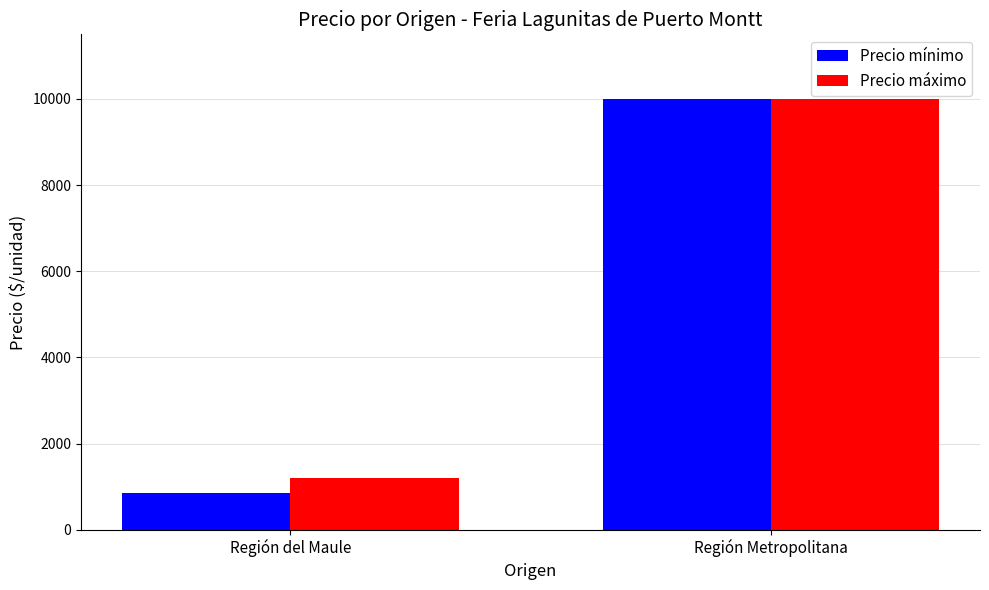

Reading left to right, extract all data points from this chart.

Precio mínimo: Región del Maule=850	Región Metropolitana=10000
Precio máximo: Región del Maule=1200	Región Metropolitana=10000